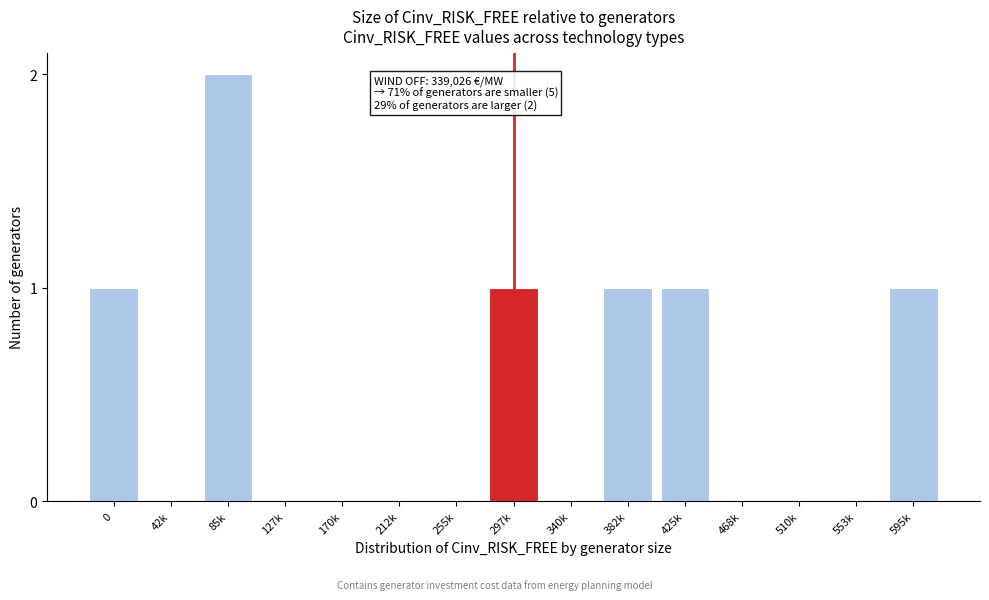

Reading right to left, list all the values displayed in this chart.

595k=1	553k=0	510k=0	468k=0	425k=1	382k=1	340k=0	297k=1	255k=0	212k=0	170k=0	127k=0	85k=2	42k=0	0=1